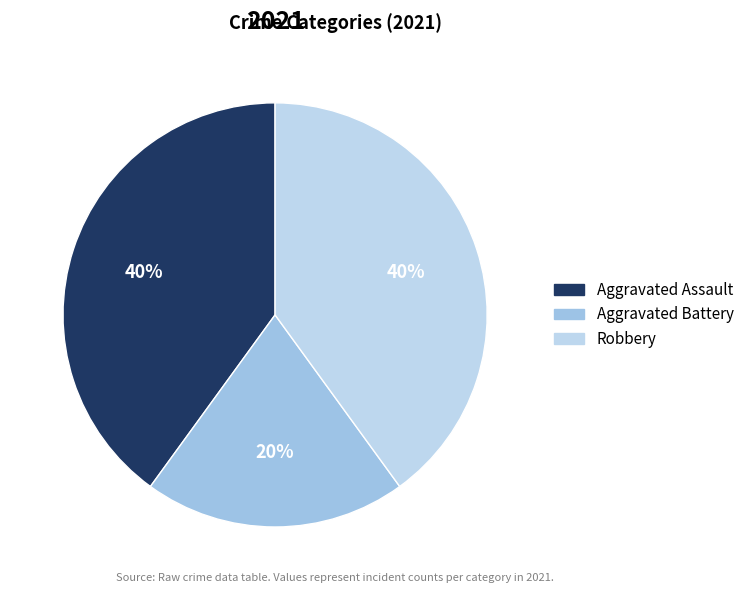

To the nearest percent, what is the combined percentage of Aggravated Battery and Aggravated Assault?

60%